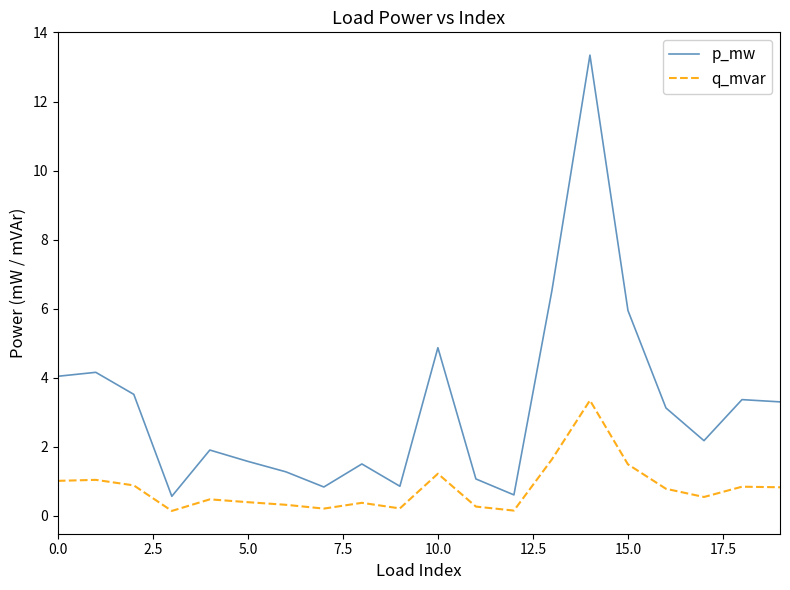

Rank the series by their maximum value, from lowest to highest.

q_mvar, p_mw